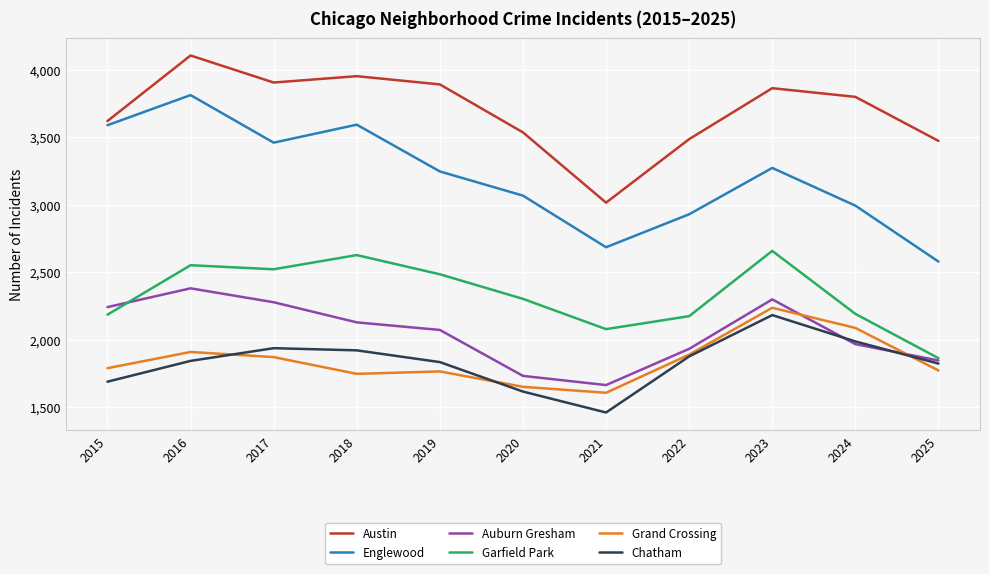

What is the sum of the Austin values at 2018 and 2017?

7855